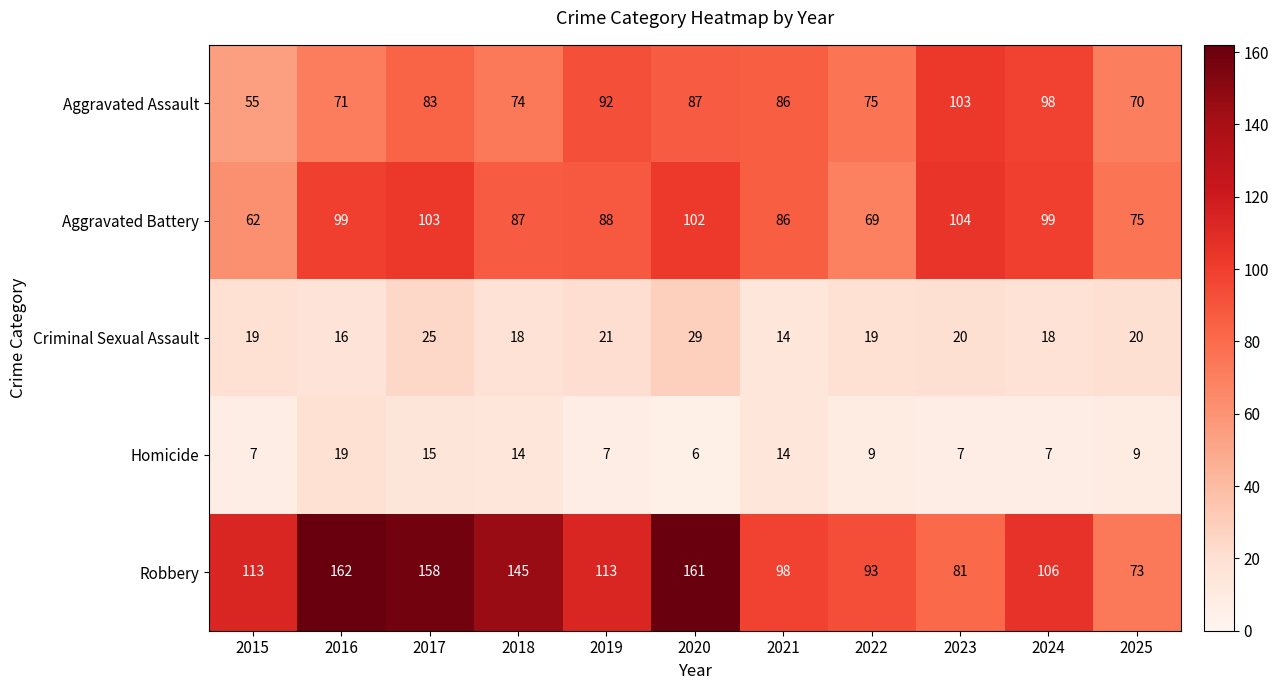

Which series has the widest spread of values?

Robbery